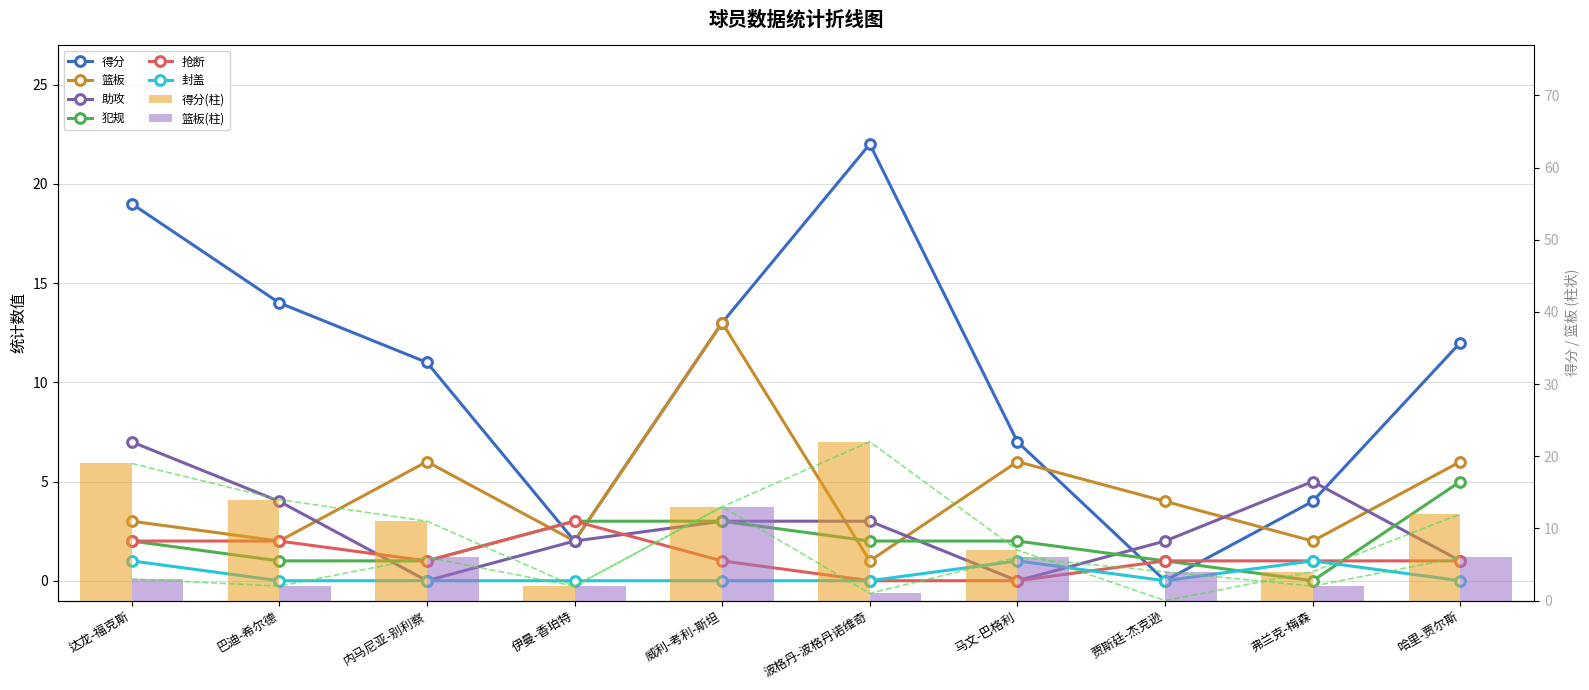

What is the minimum value for 篮板?

1